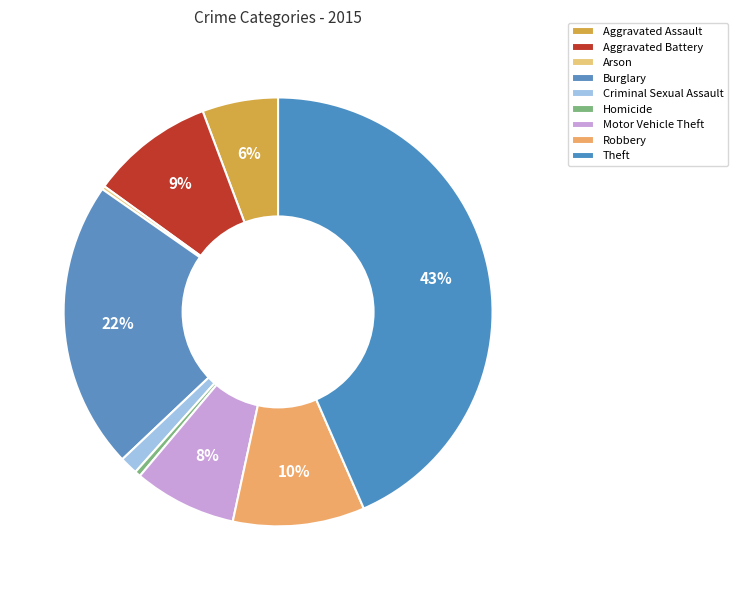

What is the total percentage of Robbery and Arson?

10.2%